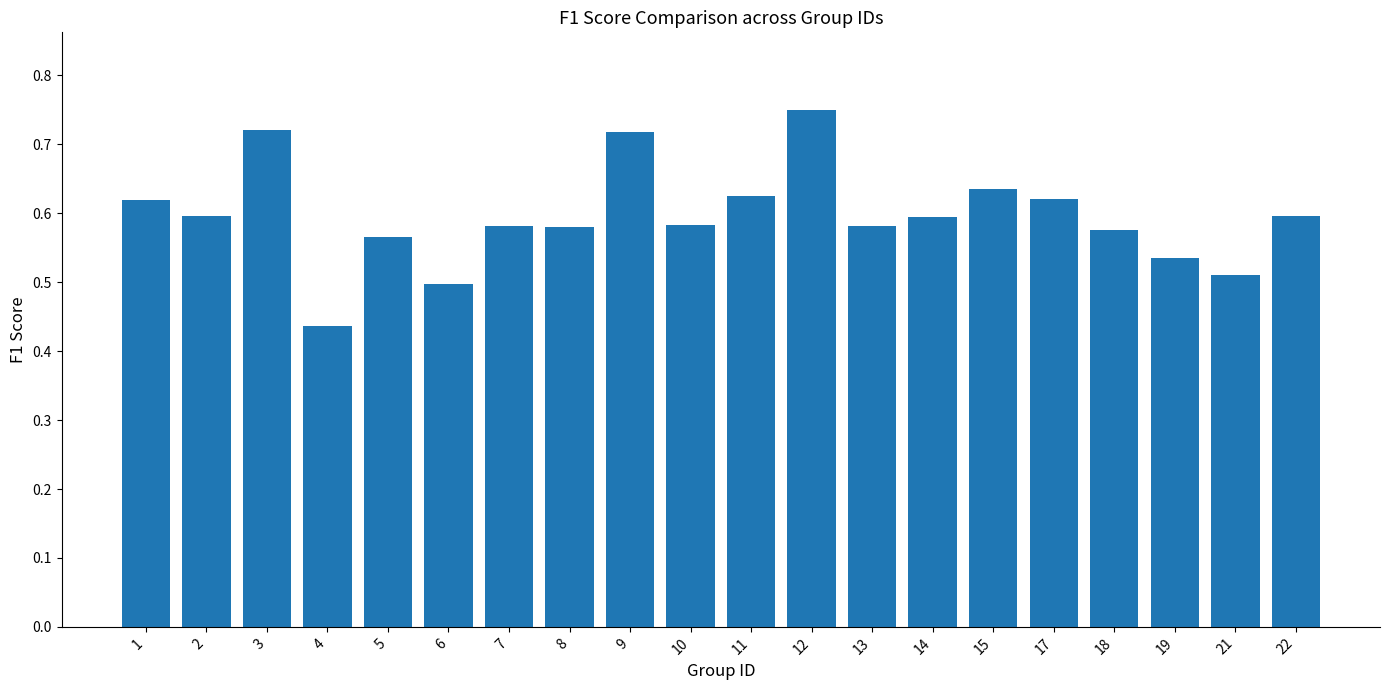

True or false: the data shows 0.6 at 15.

True